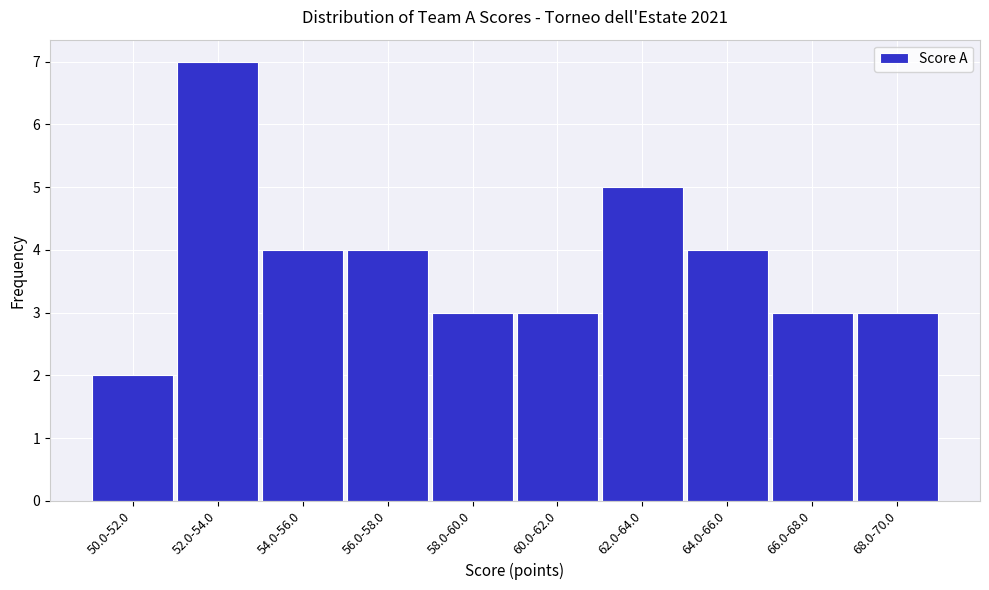

Reading left to right, extract all data points from this chart.

2	7	4	4	3	3	5	4	3	3